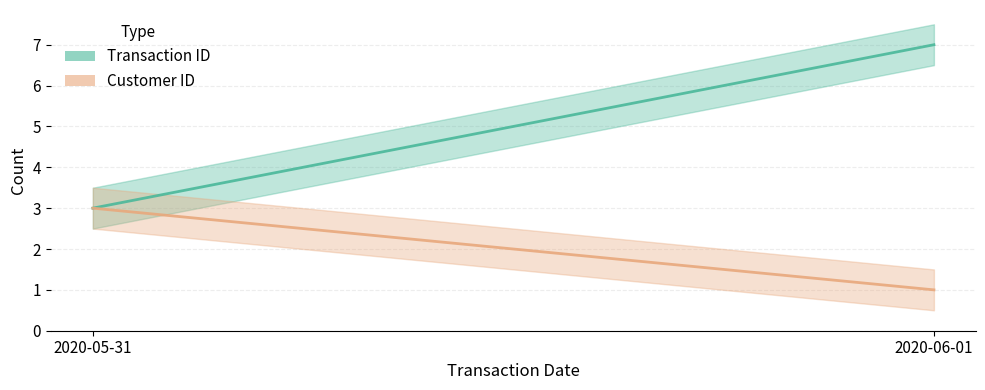

What is the label of the 1st point from the right?

2020-06-01